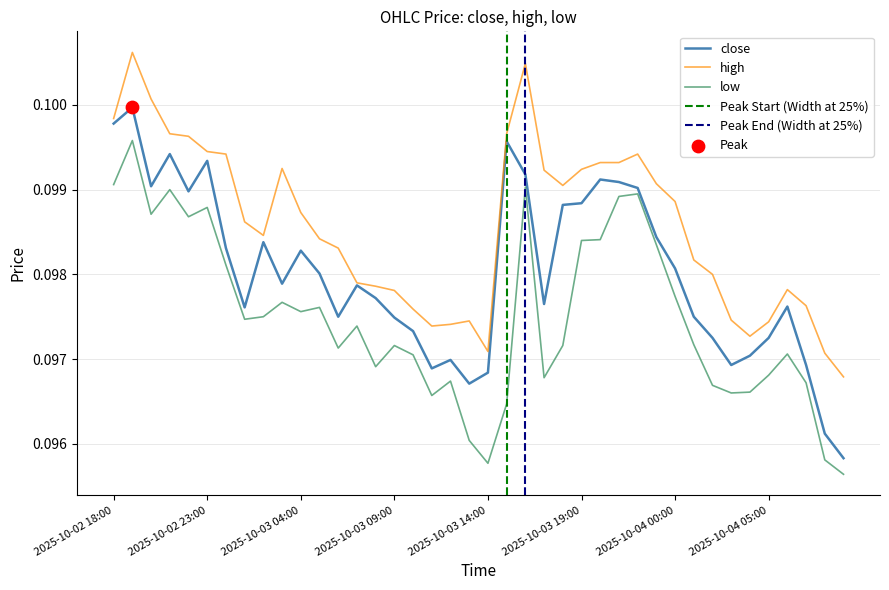

True or false: high and low intersect in this chart.

False